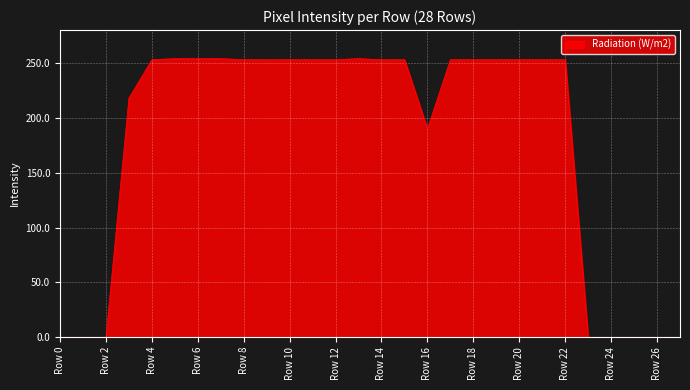

What is the greatest value displayed?

254